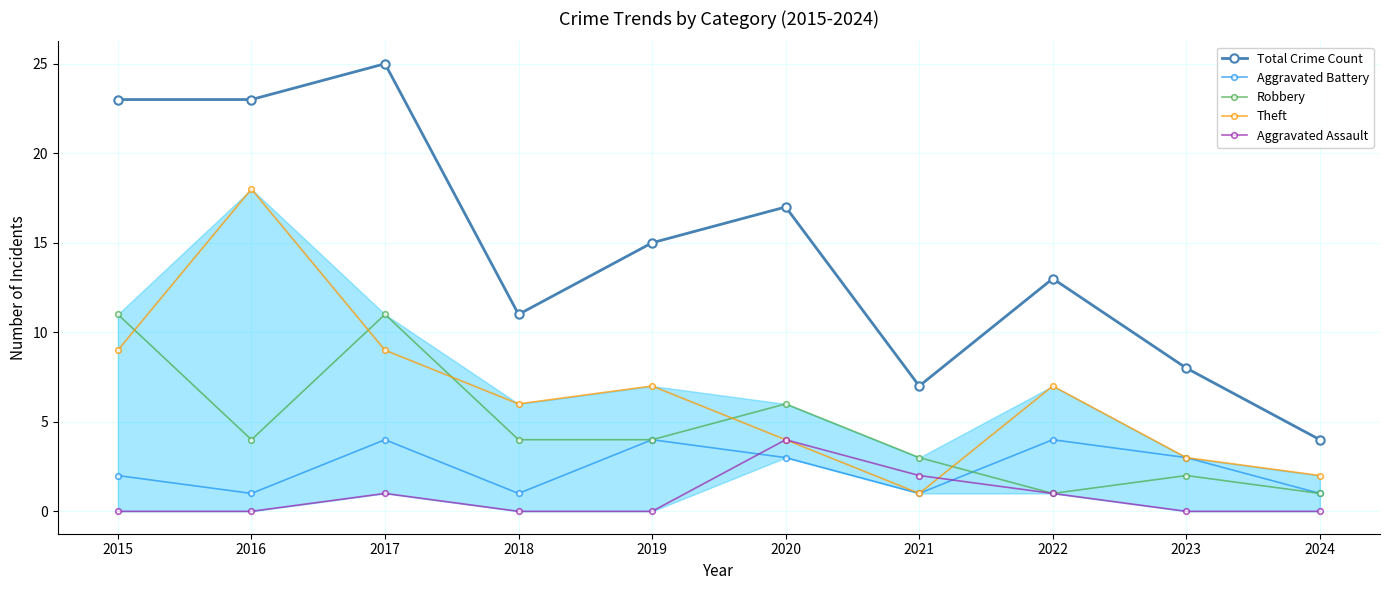

What is the greatest value displayed?

25